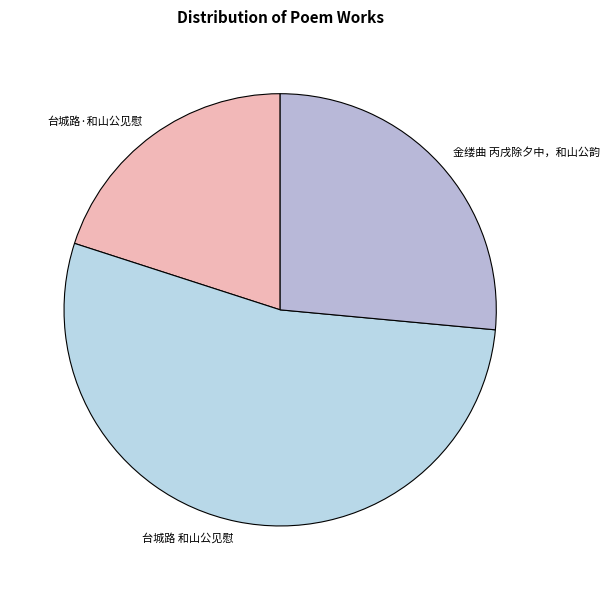

Combined, do 台城路 和山公见慰 and 台城路·和山公见慰 account for over 50%?

Yes